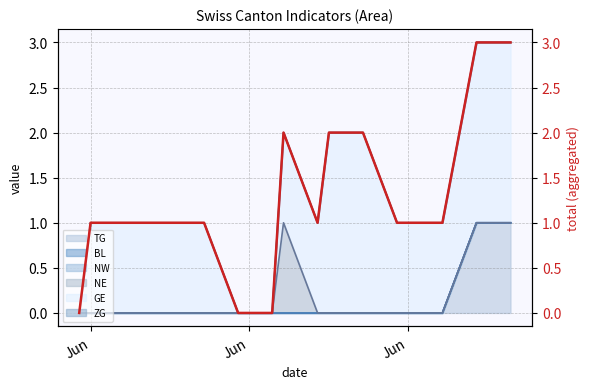

Is it true that the value at 23 is 0?

False